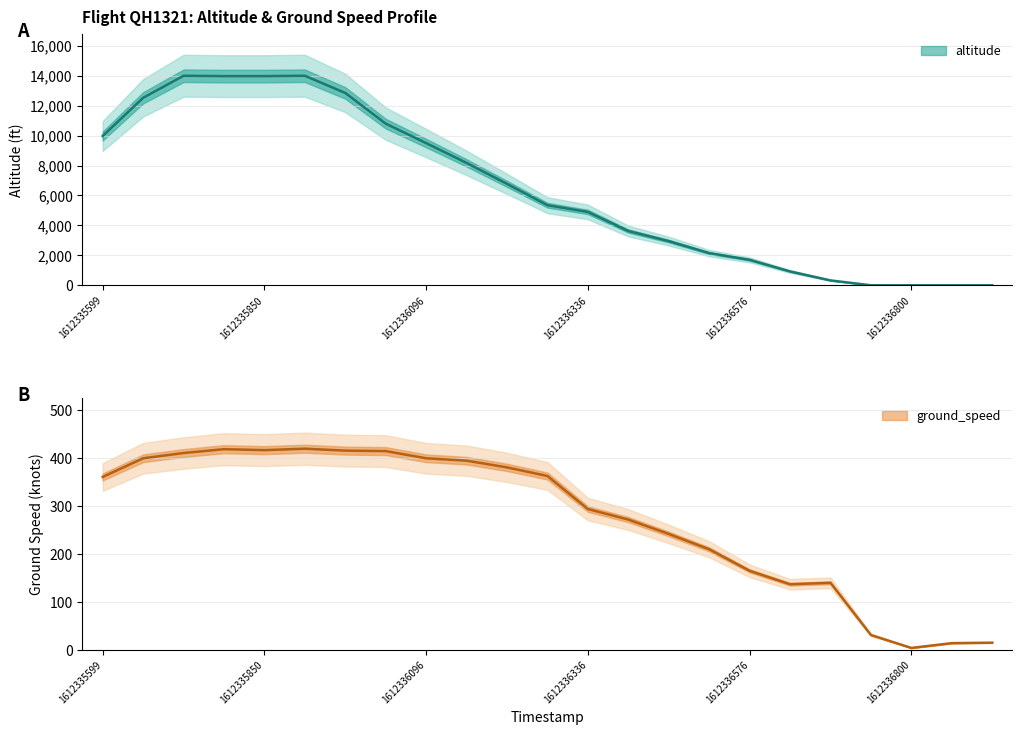

What is the value of the ground_speed point at the 1st from the left?

361